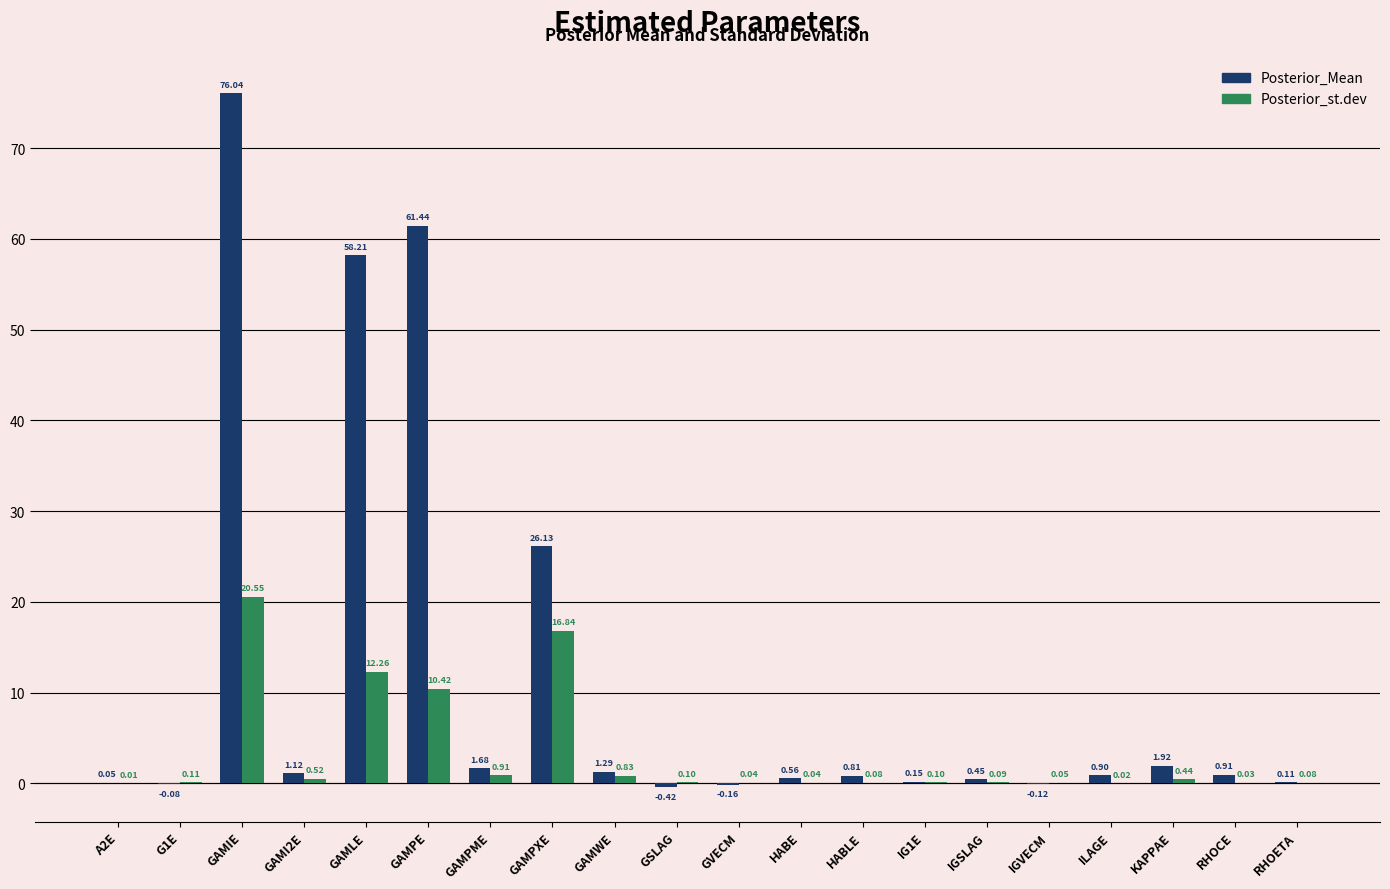

At which category is the sum across all series the highest?

GAMIE